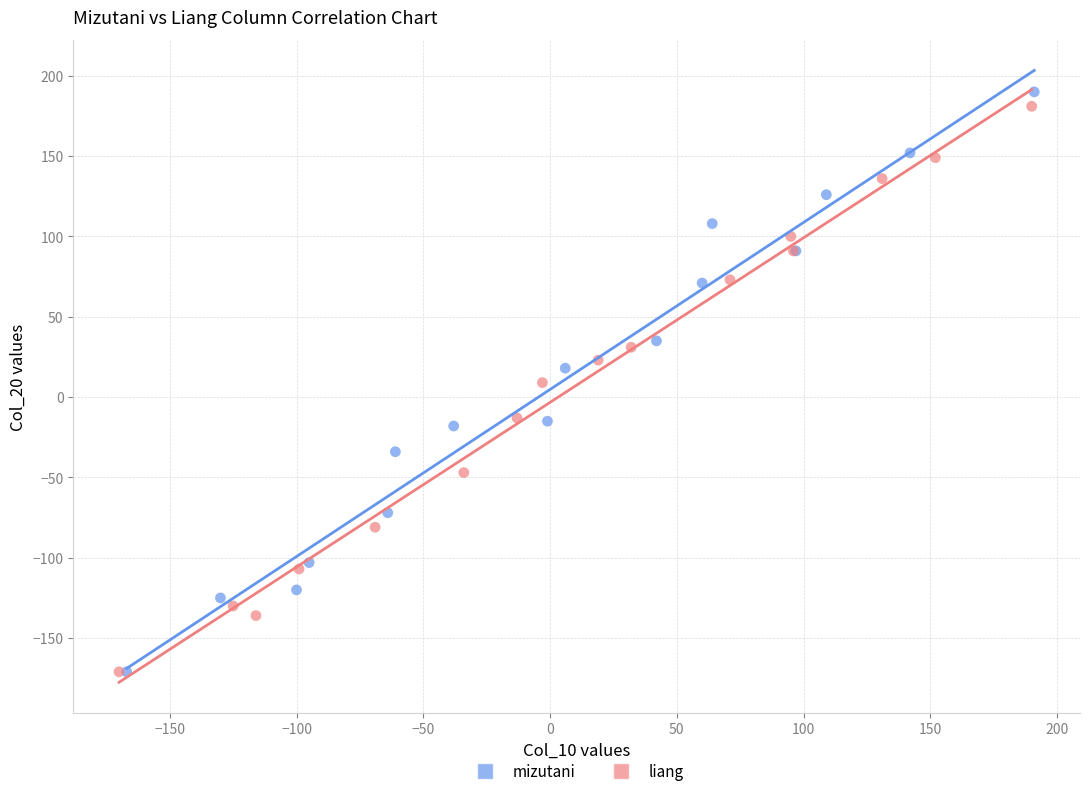

What are all the series names shown in the legend?

mizutani, liang